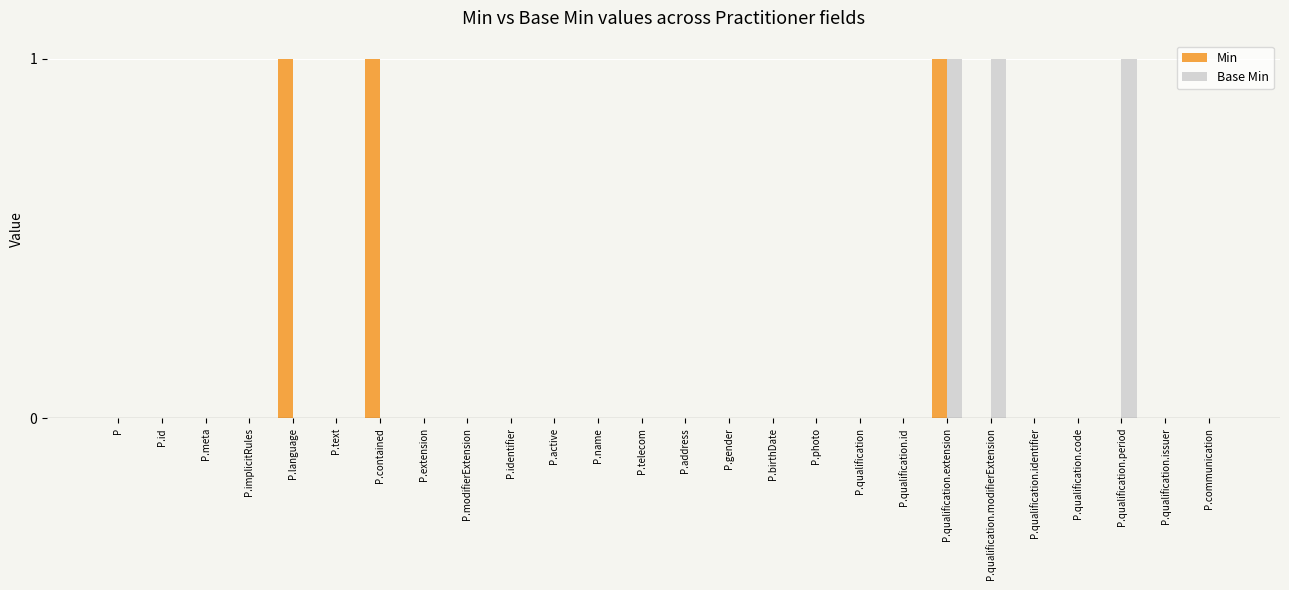

How many groups of bars are there?

26